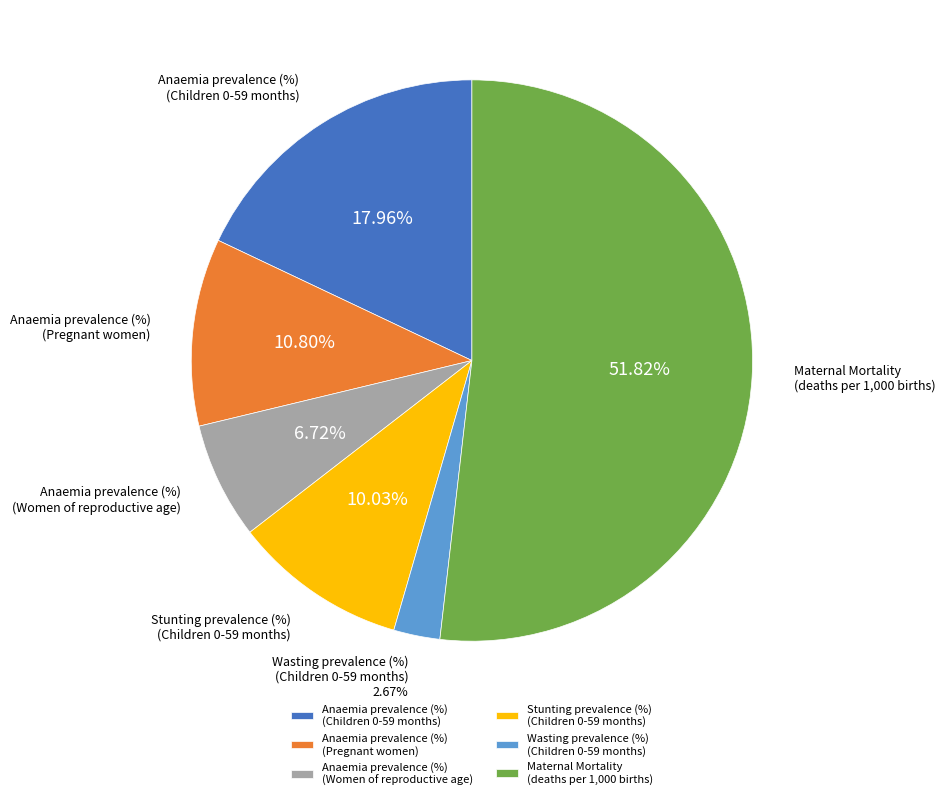

Is there any slice that represents more than half of the pie?

Yes